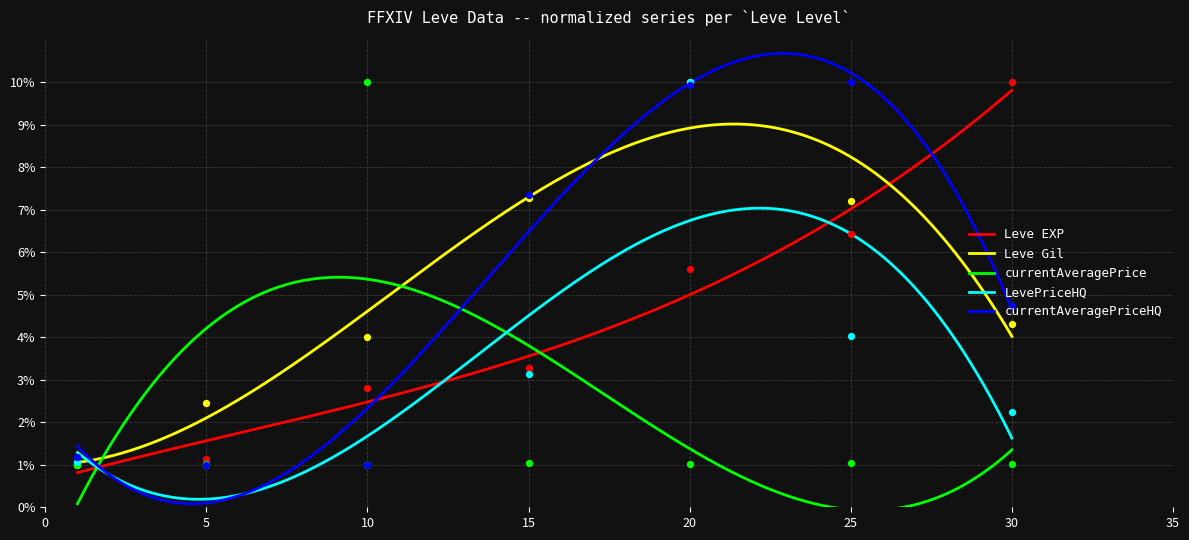

What is the lowest value of the Leve Gil series?

1.1